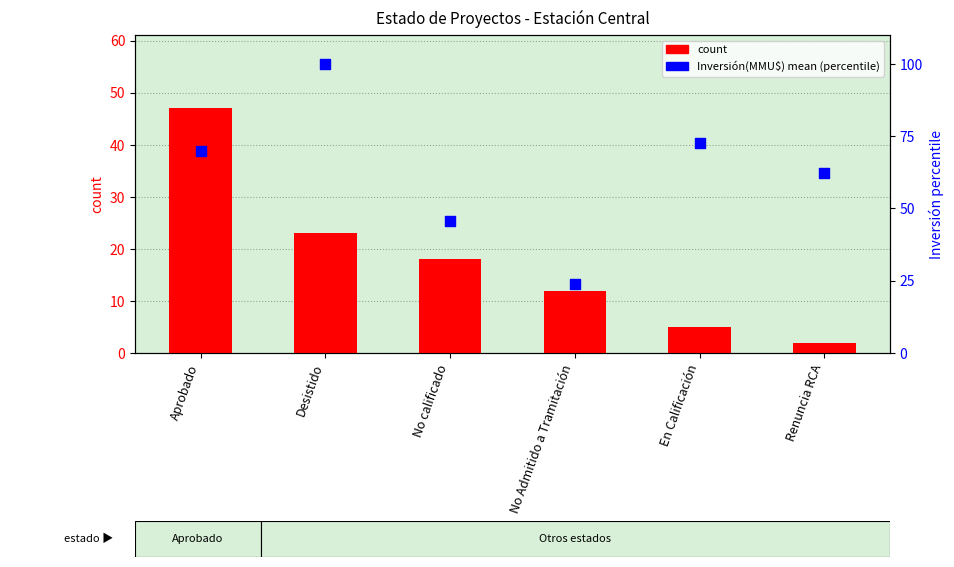

What are all the series names shown in the legend?

count, Inversión(MMU$) mean (percentile)